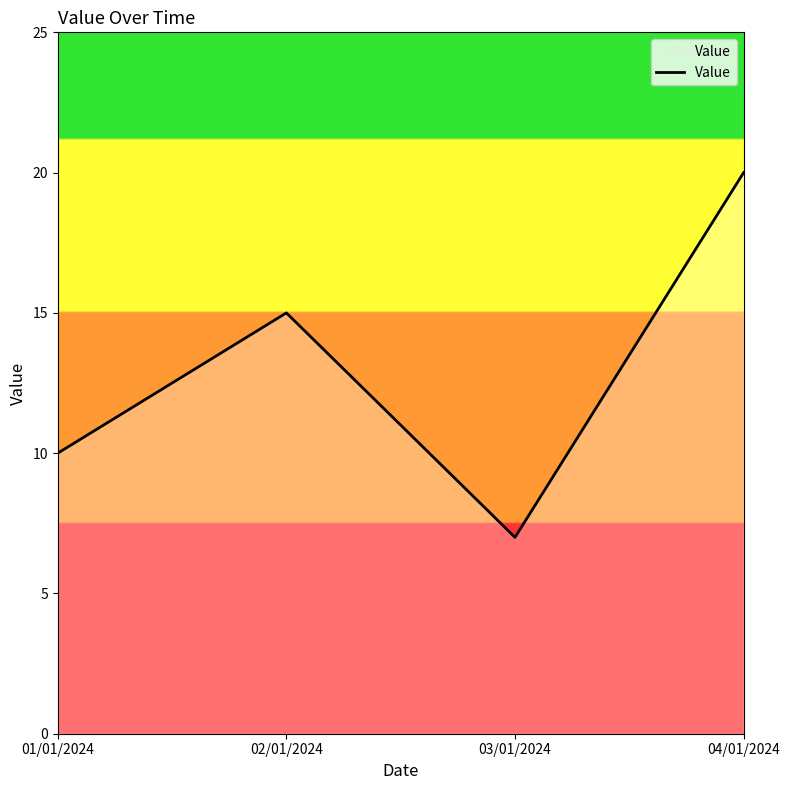

What position from the left is 01/01/2024?

1